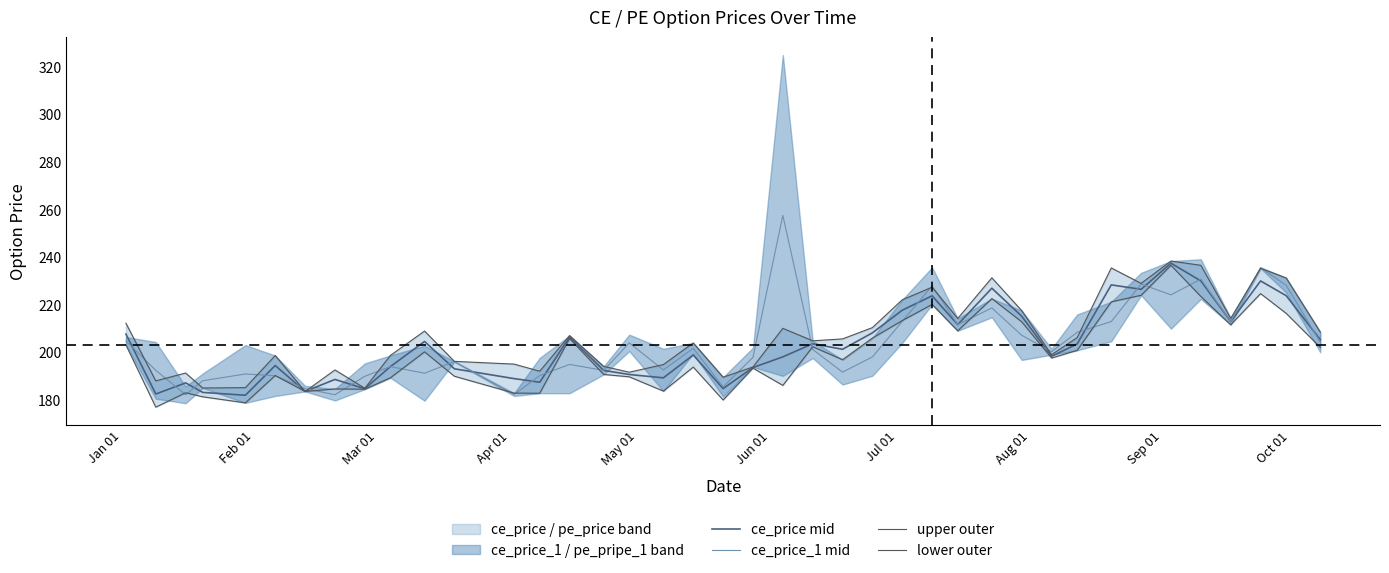

What is the average value of the upper outer series?

206.5